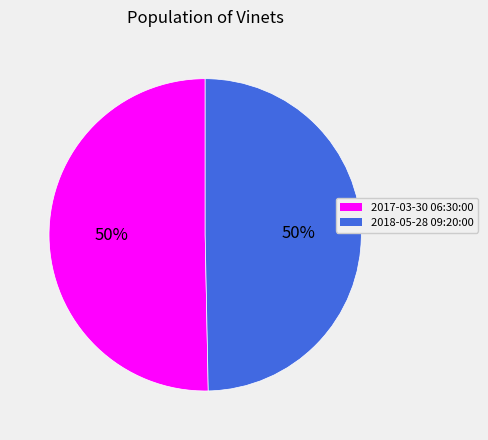

True or false: 2018-05-28 09:20:00 accounts for 50% of the total.

True